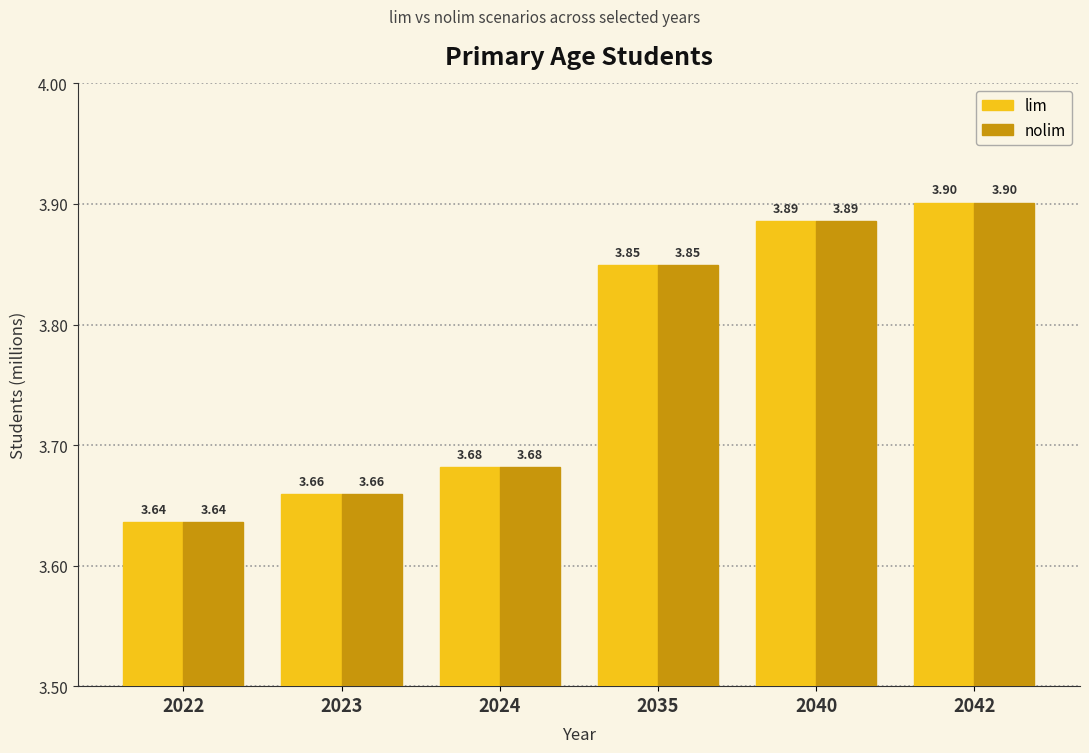

At how many categories does at least one series exceed 3?

6